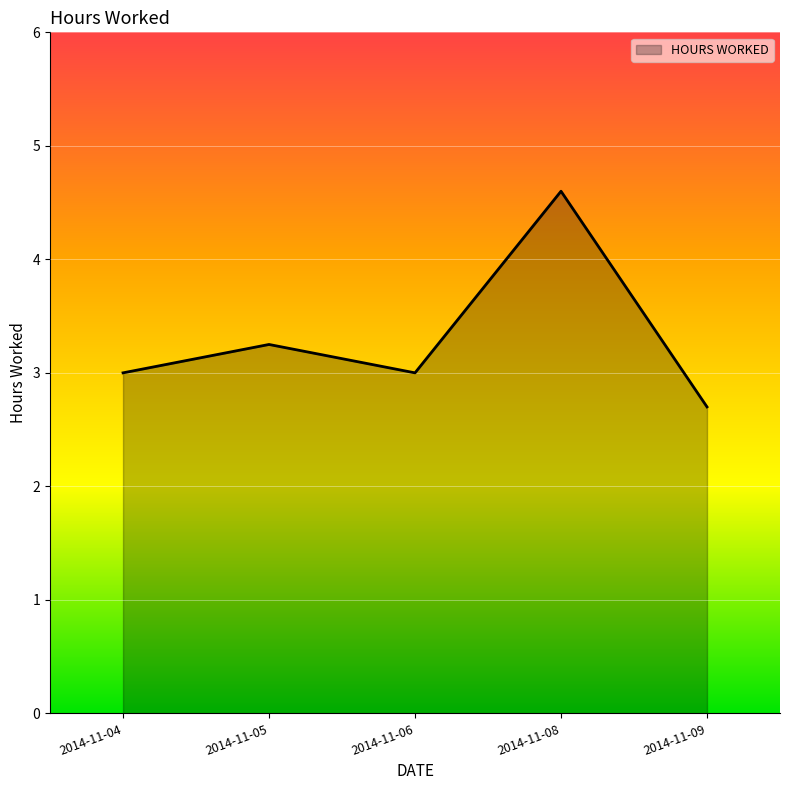

How many categories are shown in the chart?

5